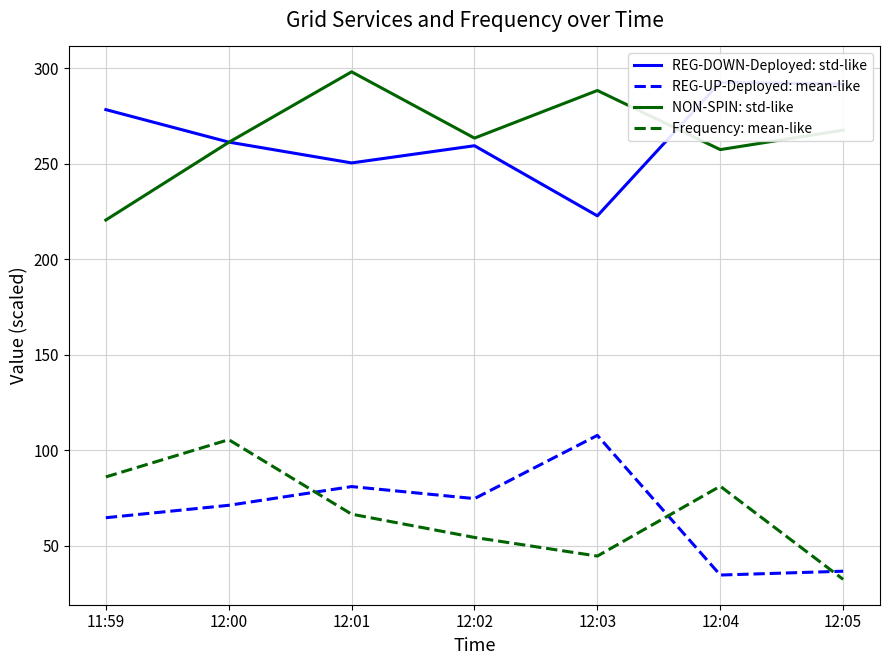

At which label is Frequency: mean-like closest to 69?

12:01